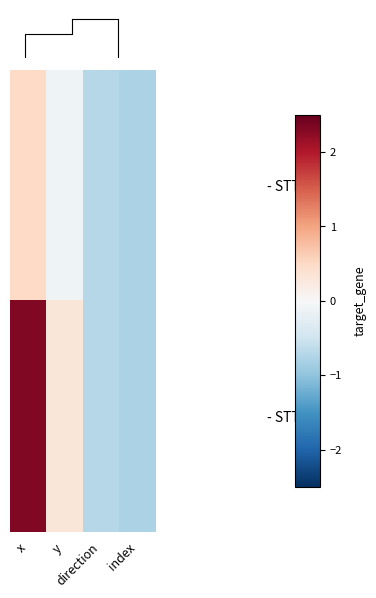

List the labels in order of - STT_2 value, smallest first.

index, direction, y, x